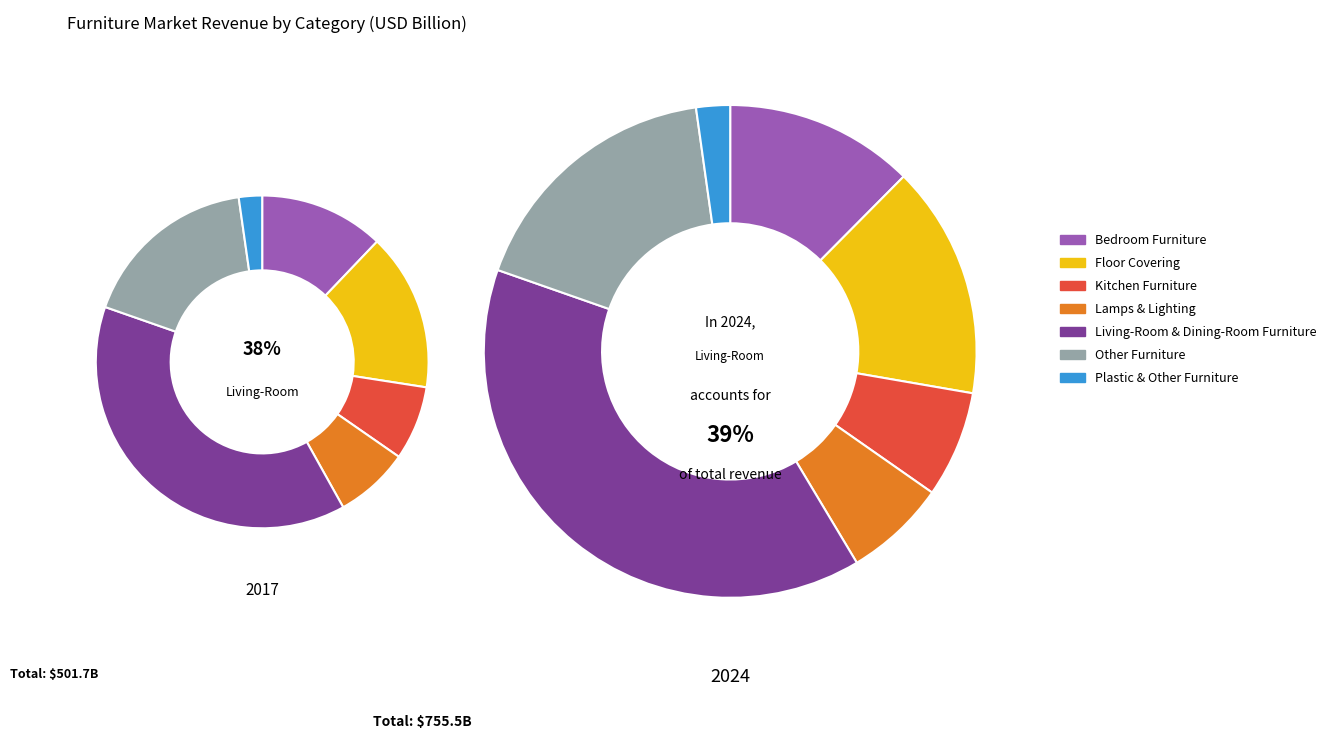

Which series has the largest range (max minus min)?

values_2024